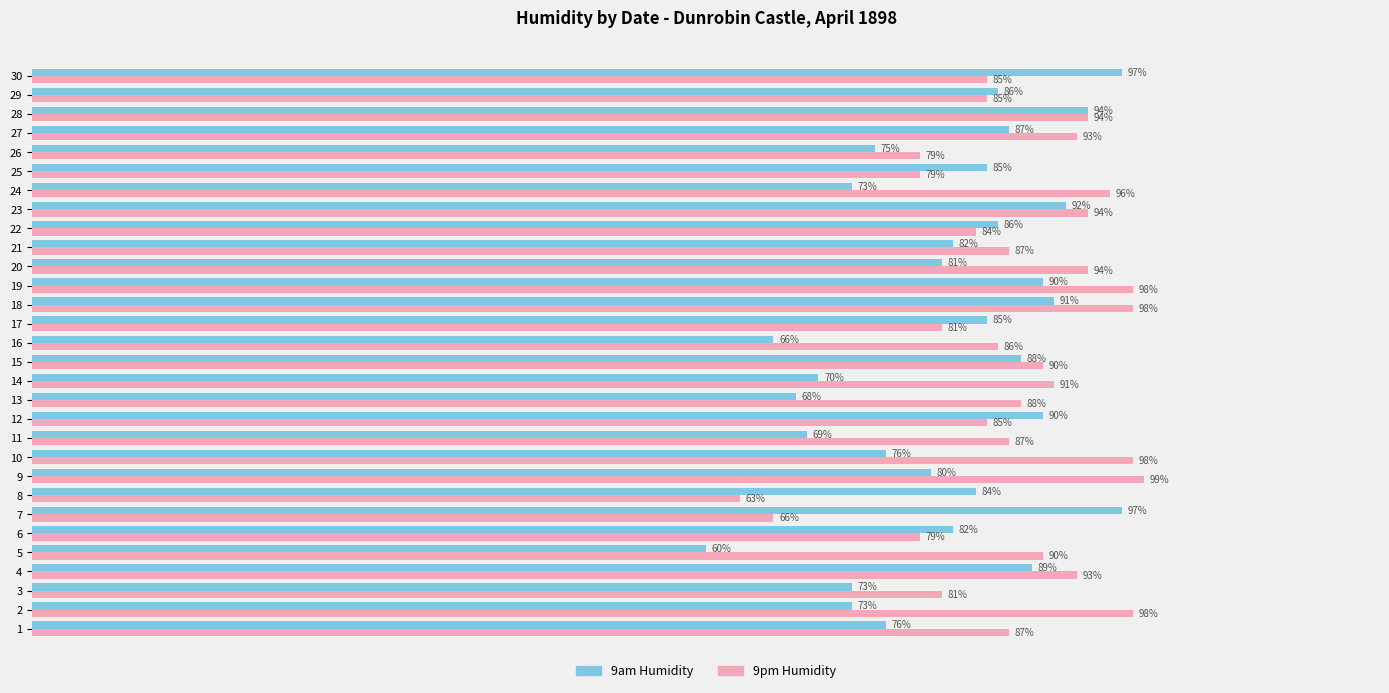

Between 3 and 27, which series saw the biggest shift?

9am Humidity